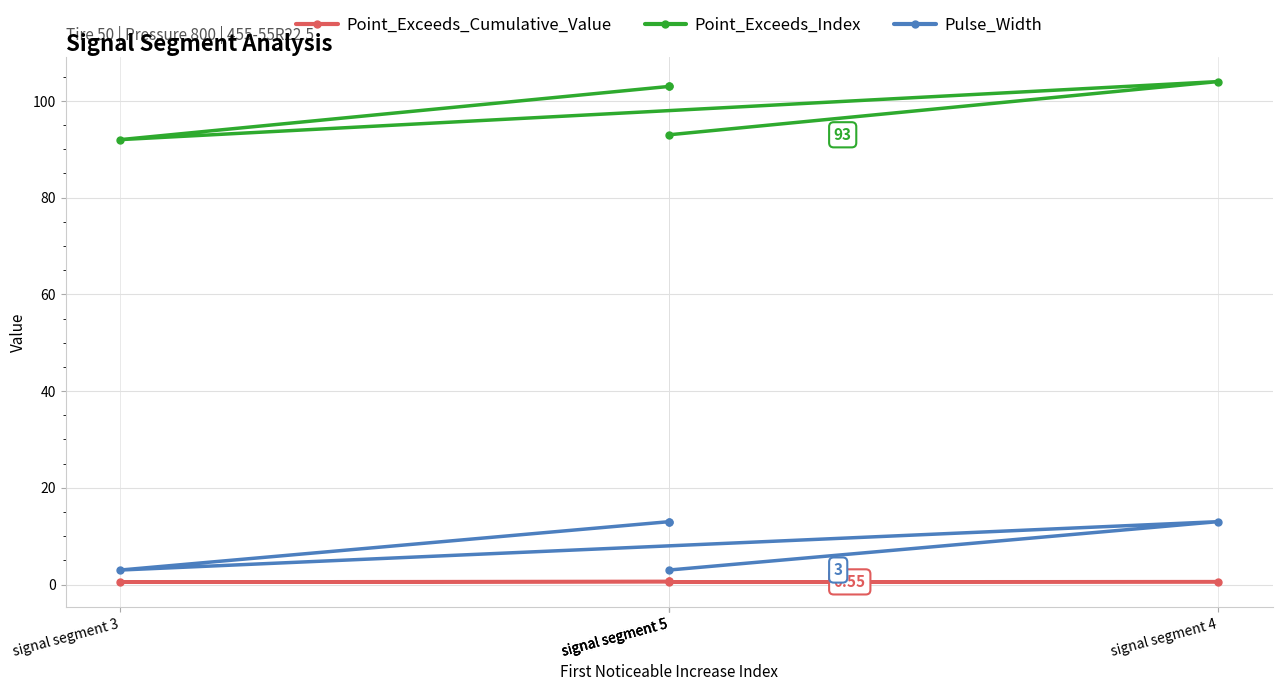

What is the maximum value for Pulse_Width?

13.0